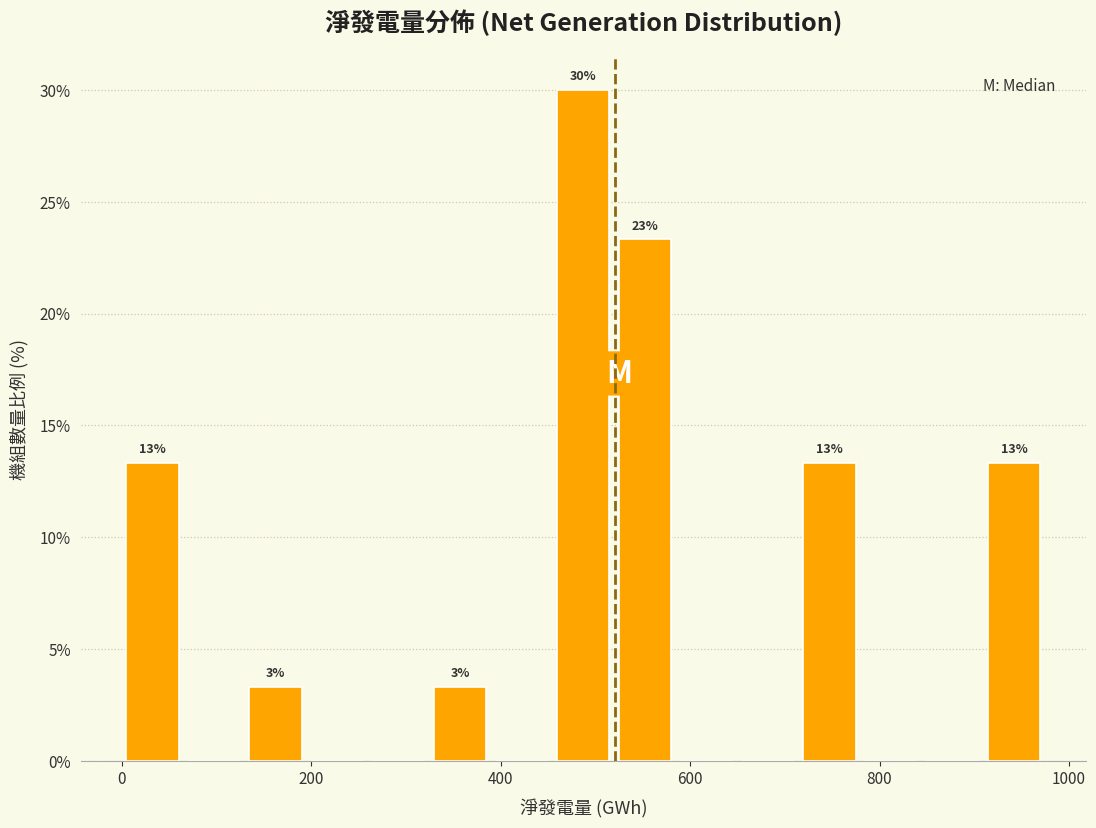

Read against the x-axis, roughly where is the centre of the tallest bar?

480